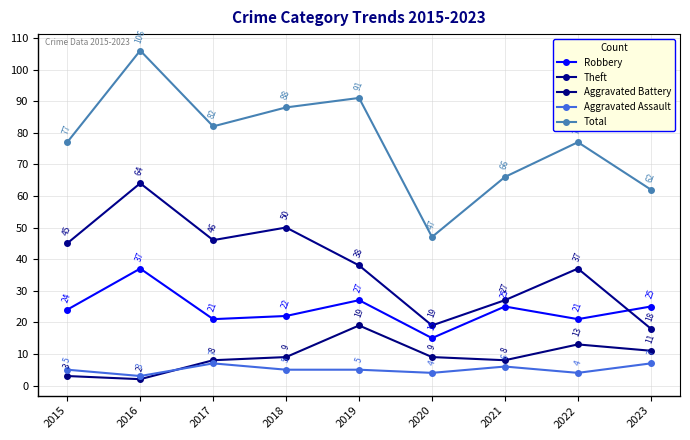

What value does the Theft series have at 2022?

37